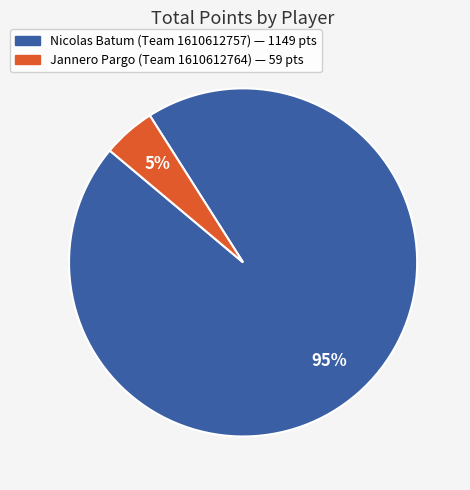

To the nearest percent, what is the difference between the Jannero Pargo (Team 1610612764) and Nicolas Batum (Team 1610612757) slice percentages?

90%